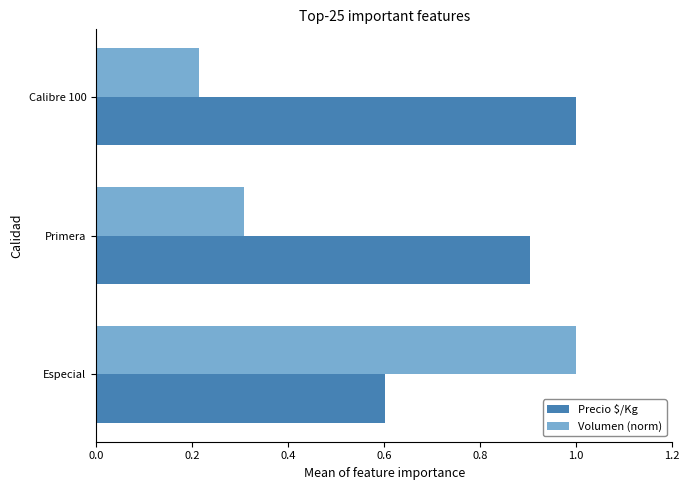

What is the sum of all Precio $/Kg values?

2.5